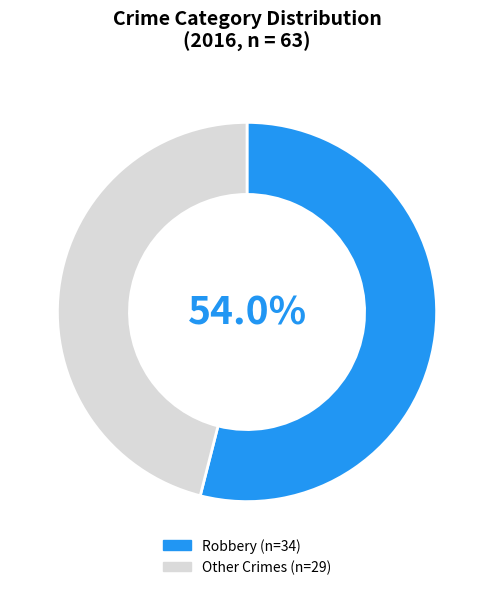

Does any single category account for the majority?

Yes